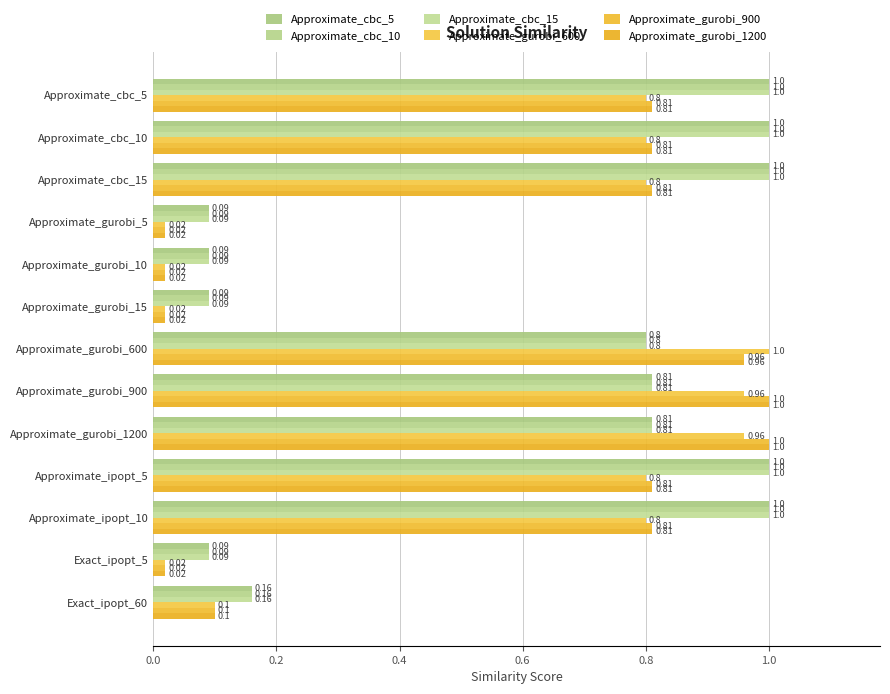

How many series are shown in this chart?

6